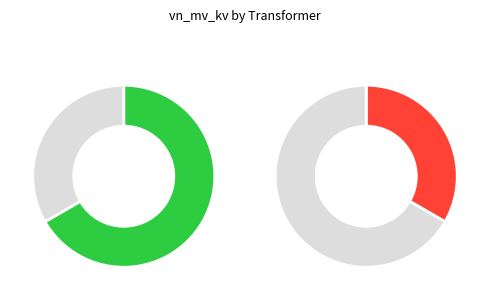

Which has a higher value, 63/25/38 MVA 110/10/10 kV or 63/25/38 MVA 110/20/10 kV?

63/25/38 MVA 110/20/10 kV